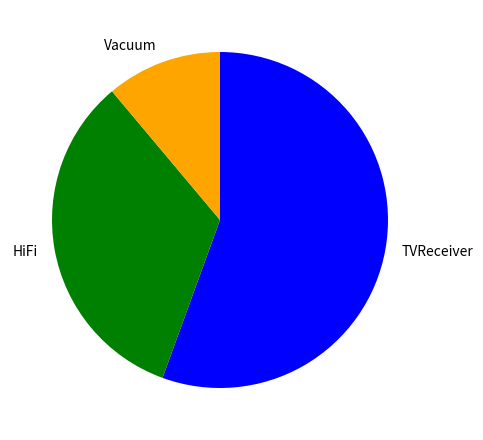

What is the smallest slice in the pie chart?

Vacuum